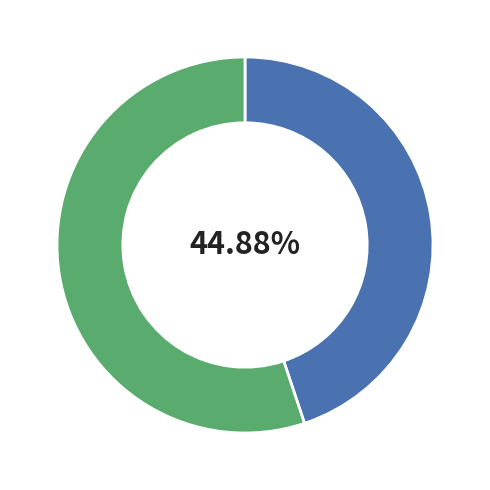

Is there a majority slice in this chart?

Yes